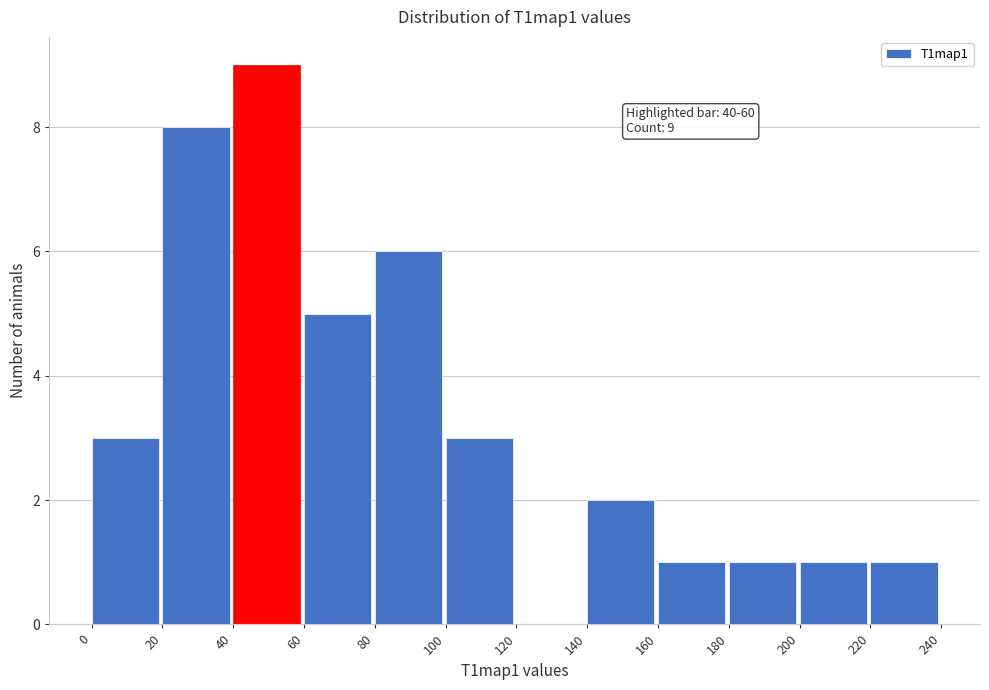

Over which range of the x-axis is the bar tallest?

40 to 60